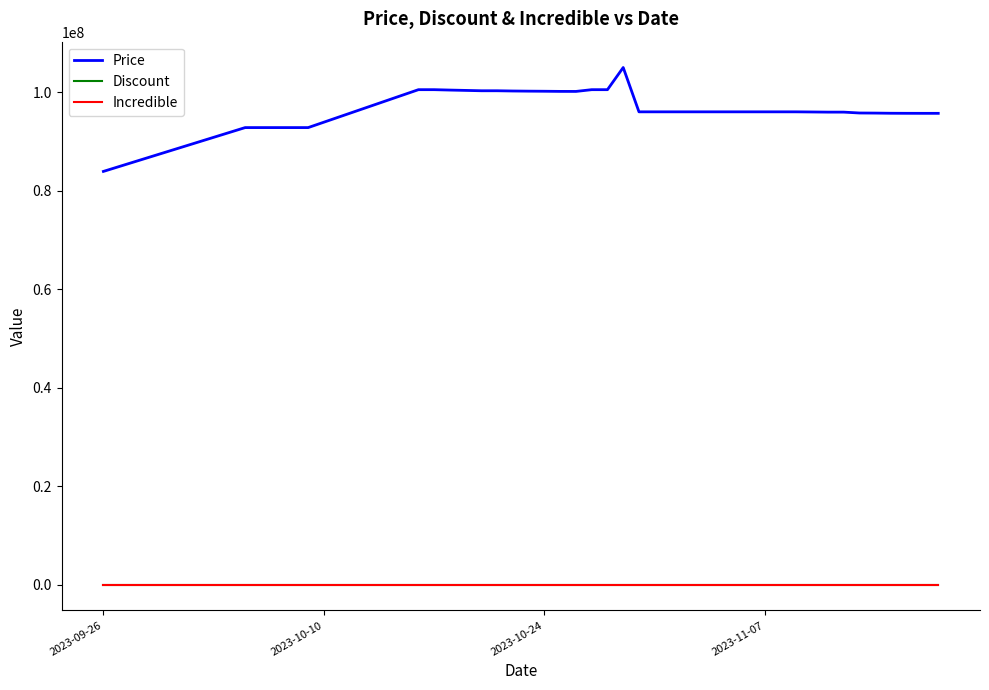

Does the chart have visible grid lines?

No